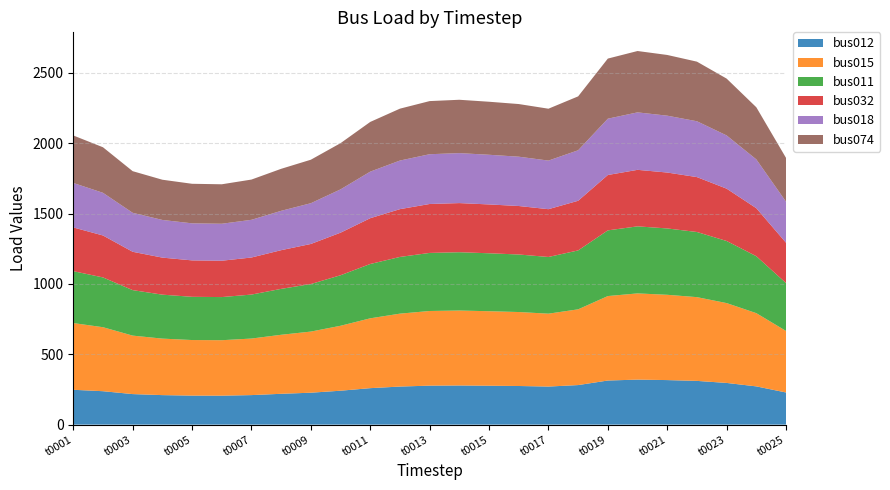

Reading left to right, list all the values displayed in this chart.

bus012: 247.7	237.6	217.1	209.8	206.3	205.9	209.9	219.1	226.9	241.1	259.3	270.6	277.1	278.3	276.6	274.6	270.6	281.2	313.5	320.0	316.6	310.9	296.4	271.8	228.5
bus015: 474.3	455.0	415.7	401.7	395.0	394.2	402.0	419.6	434.5	461.7	496.5	518.3	530.7	532.9	529.6	525.8	518.2	538.4	600.4	612.8	606.4	595.4	567.6	520.5	437.5
bus011: 368.9	353.9	323.4	312.4	307.3	306.6	312.6	326.4	338.0	359.1	386.2	403.1	412.8	414.5	411.9	409.0	403.0	418.8	467.0	476.7	471.6	463.1	441.5	404.9	340.3
bus032: 310.9	298.2	272.5	263.3	259.0	258.4	263.5	275.1	284.9	302.7	325.5	339.8	347.9	349.3	347.2	344.7	339.7	353.0	393.6	401.7	397.5	390.3	372.1	341.2	286.8
bus018: 316.2	303.3	277.1	267.8	263.3	262.8	268.0	279.7	289.7	307.8	331.0	345.5	353.8	355.2	353.1	350.5	345.4	358.9	400.3	408.5	404.2	396.9	378.4	347.0	291.7
bus074: 337.6	323.8	295.9	285.9	281.2	280.6	286.1	298.6	309.3	328.6	353.4	368.9	377.7	379.3	377.0	374.3	368.8	383.2	427.3	436.2	431.6	423.8	404.0	370.5	311.4